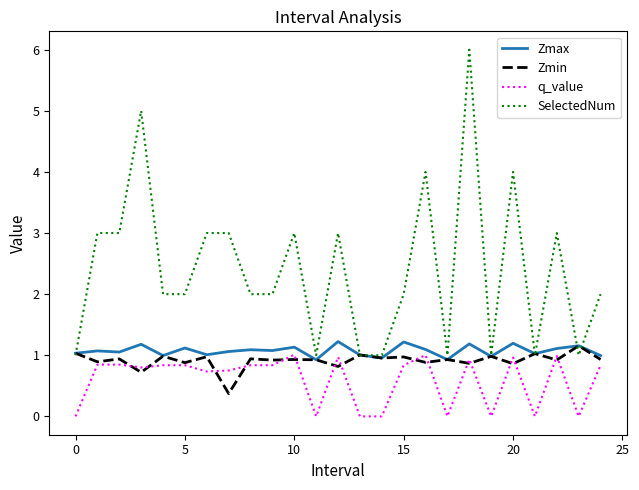

True or false: q_value and SelectedNum cross at least once.

False